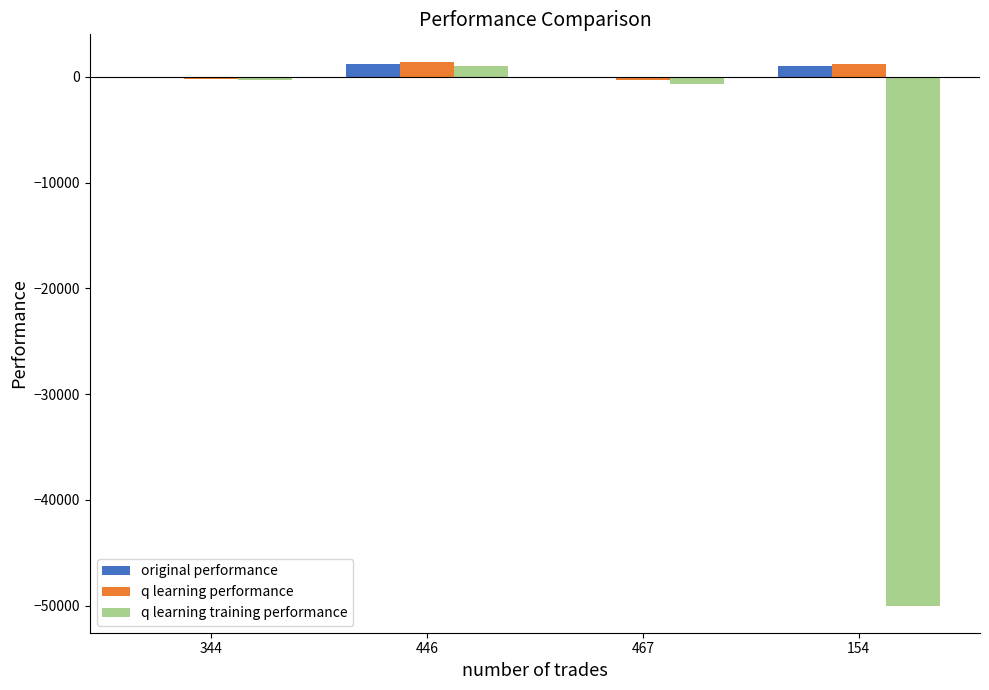

At which category is the sum across all series the highest?

446